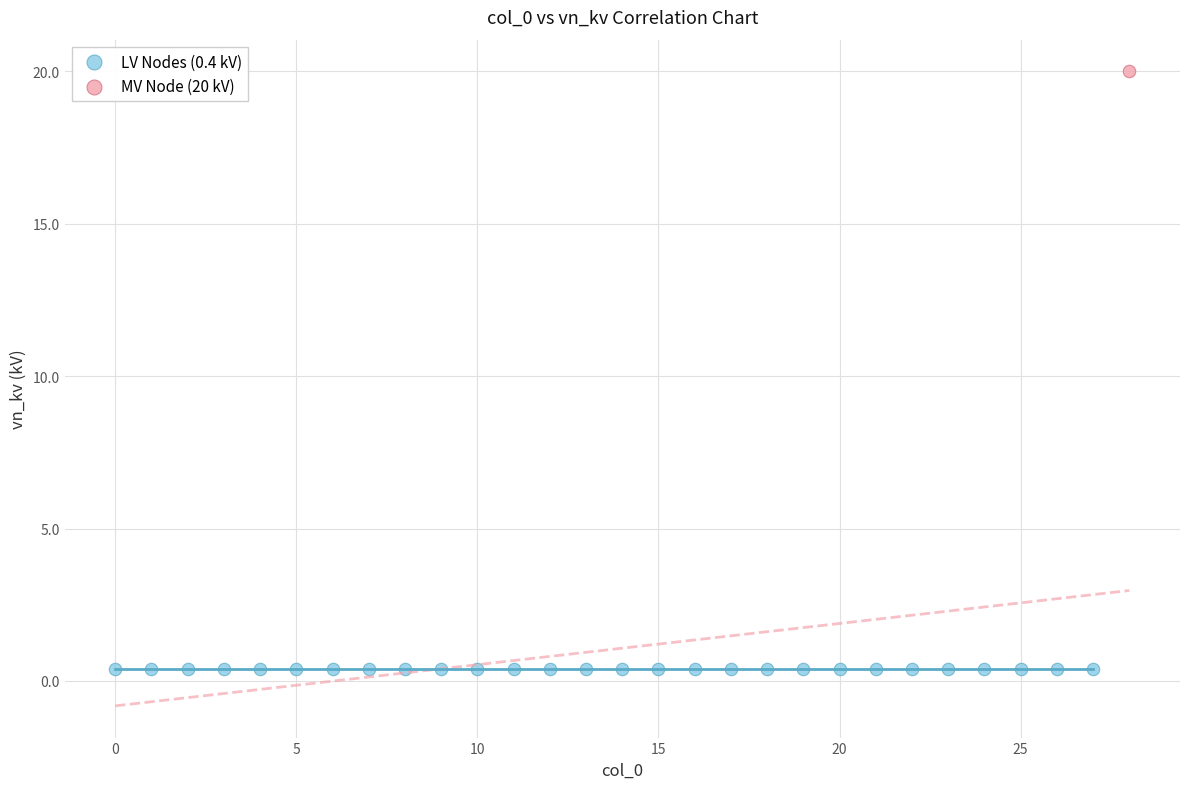

Which series reaches the minimum Y coordinate?

LV Nodes (0.4 kV)